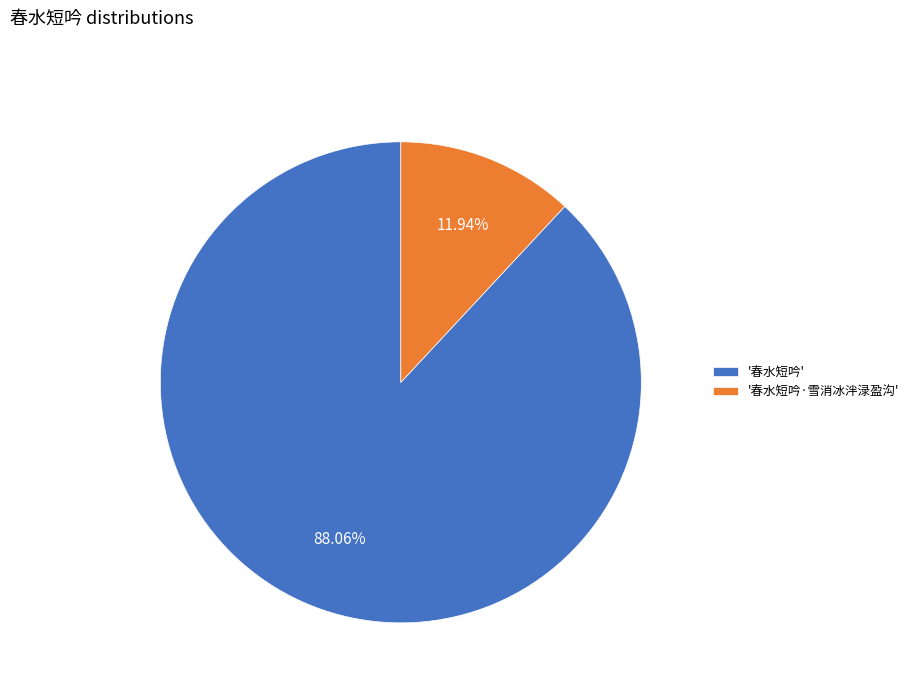

Is there any slice that represents more than half of the pie?

Yes